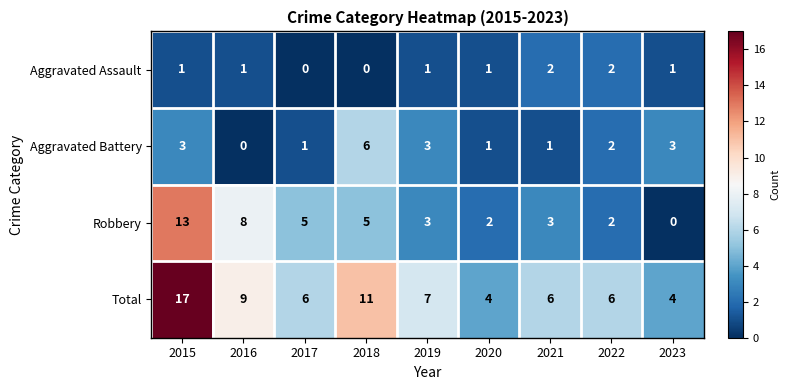

At which label does Aggravated Battery first exceed 2?

2015